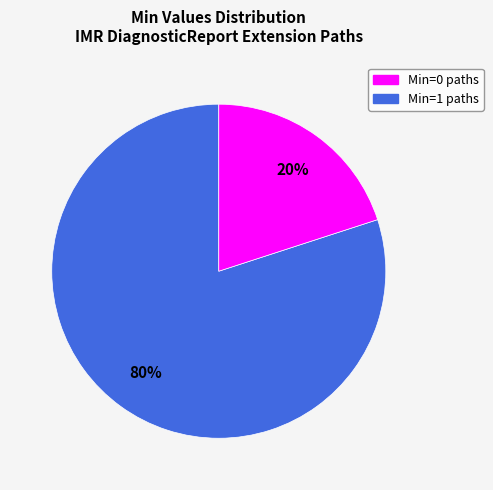

Is there any slice that represents more than half of the pie?

Yes